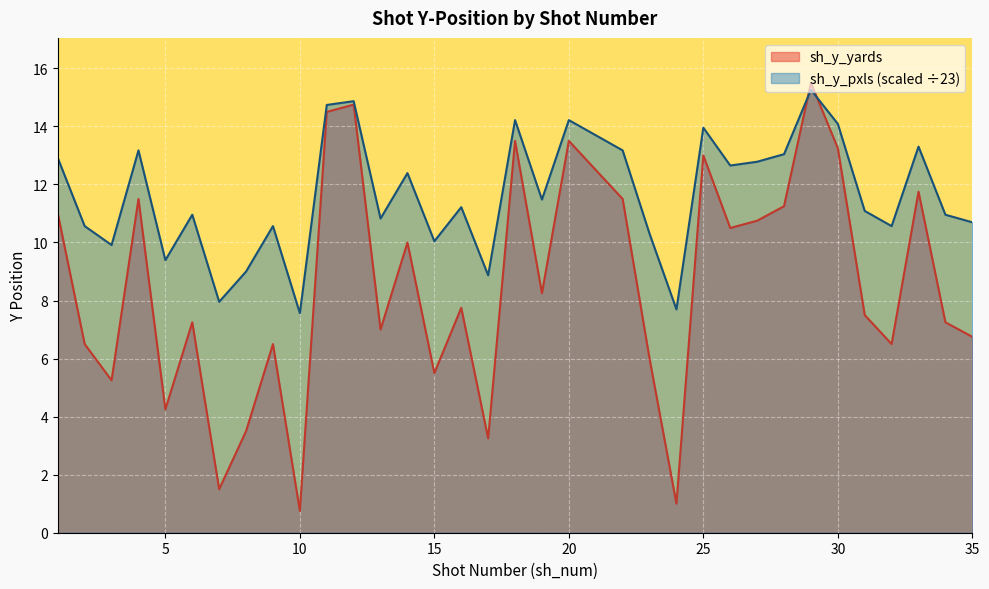

The value of sh_y_yards at 11 is 8.1. True or false?

False